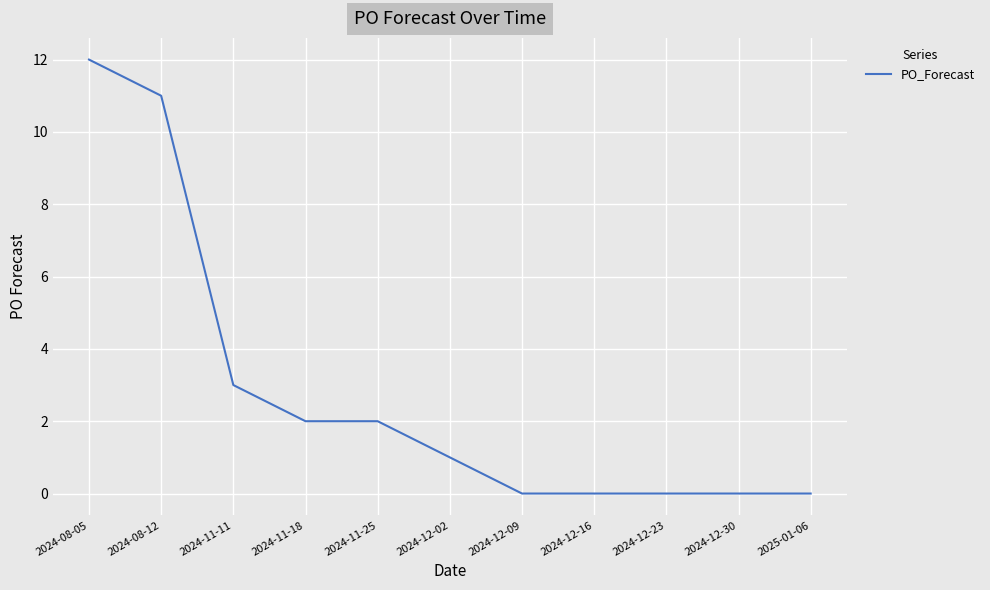

Reading left to right, transcribe all the data shown in this chart.

2024-08-05=12	2024-08-12=11	2024-11-11=3	2024-11-18=2	2024-11-25=2	2024-12-02=1	2024-12-09=0	2024-12-16=0	2024-12-23=0	2024-12-30=0	2025-01-06=0